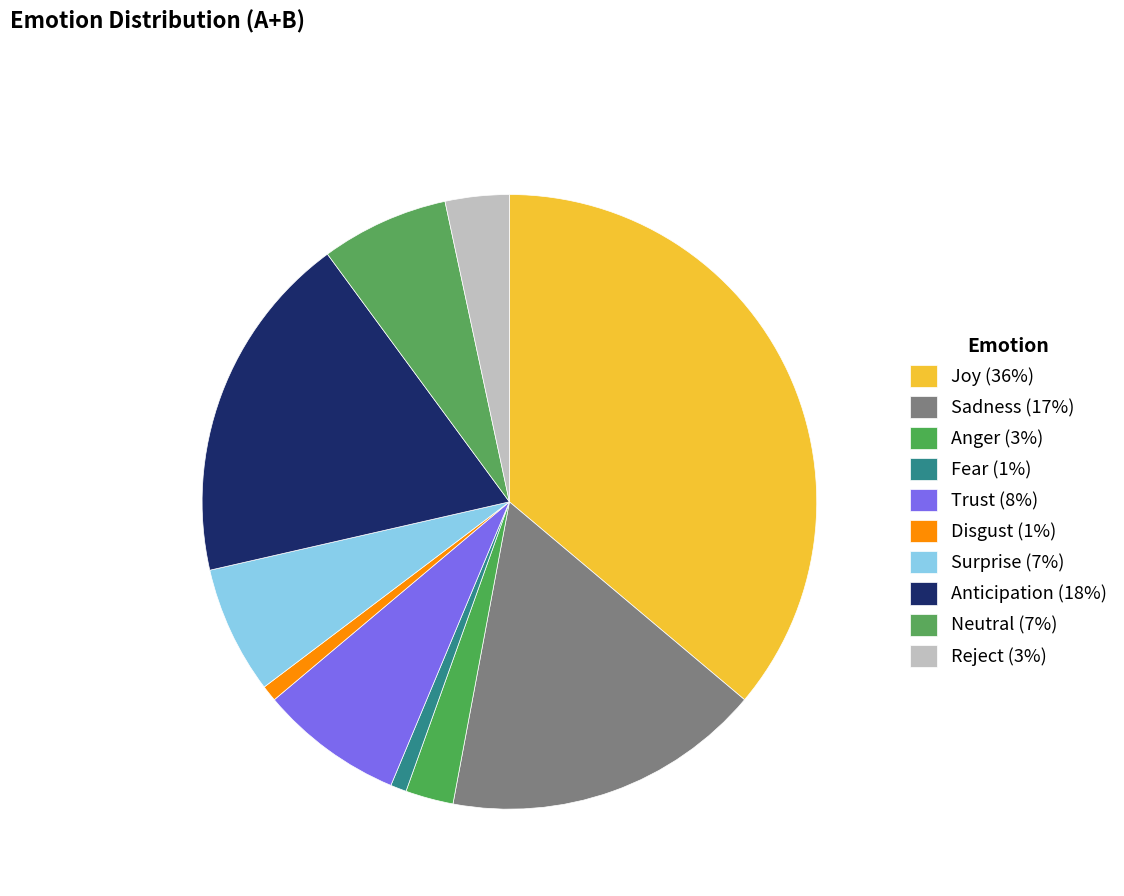

How many slices are in this pie chart?

10